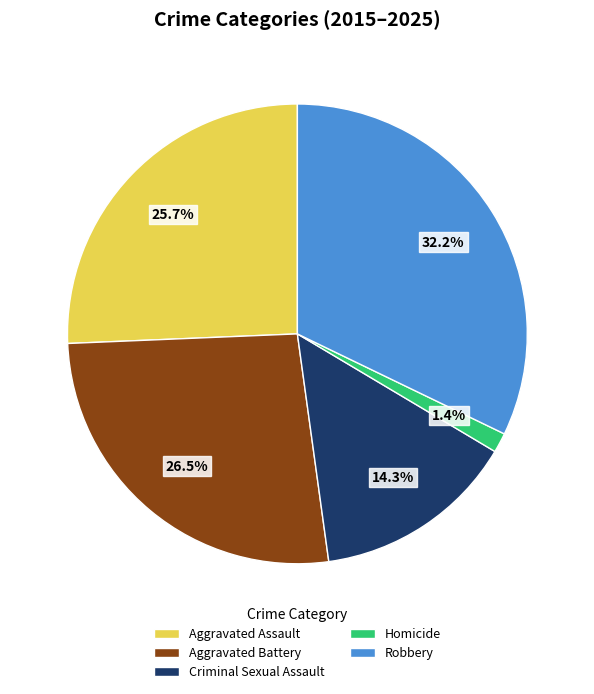

Is there any slice that represents more than half of the pie?

No